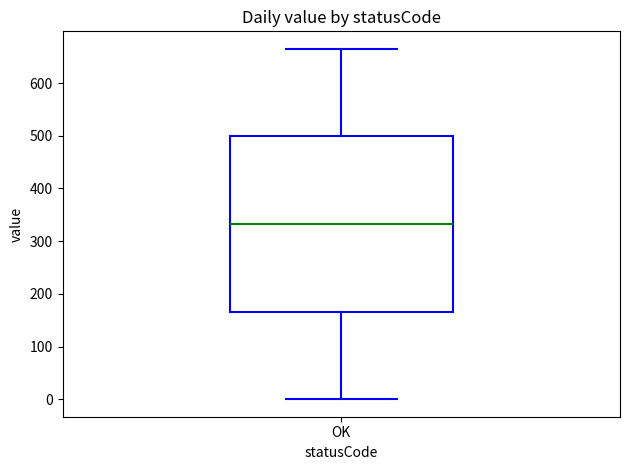

Read this box plot against the y-axis: the position of the median line, the range covered by the box, and the ends of both whiskers. The values are not printed on the chart, so give them approximately, as read against the axis.

median 330, box 170 to 500, whiskers 0 to 670